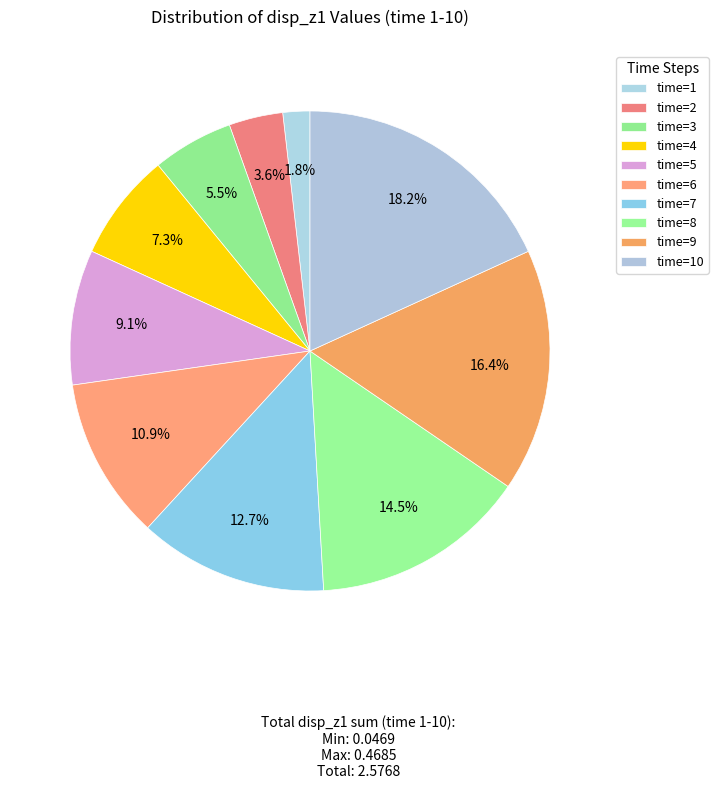

Count the number of slices in the pie.

10